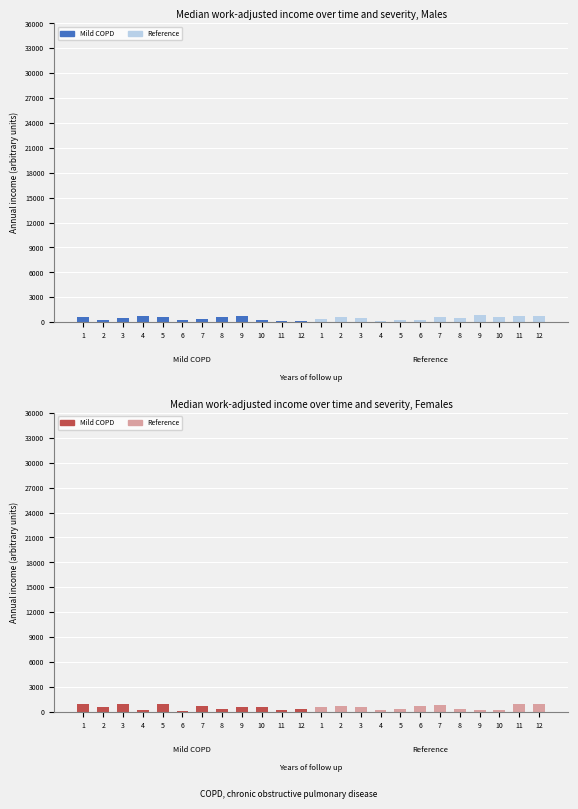

At which category does the chart reach its peak across all series?

11